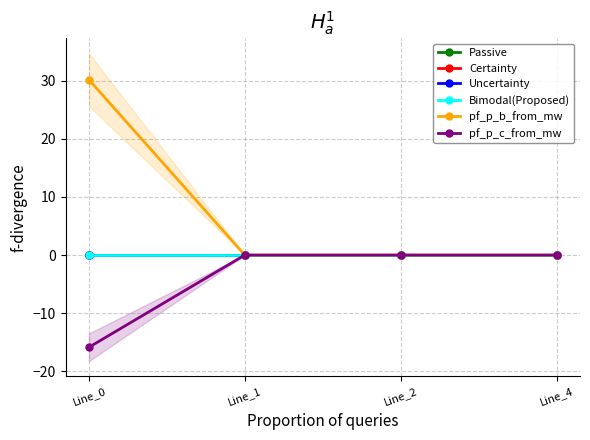

Which label corresponds to the smallest value in the chart?

Line_0